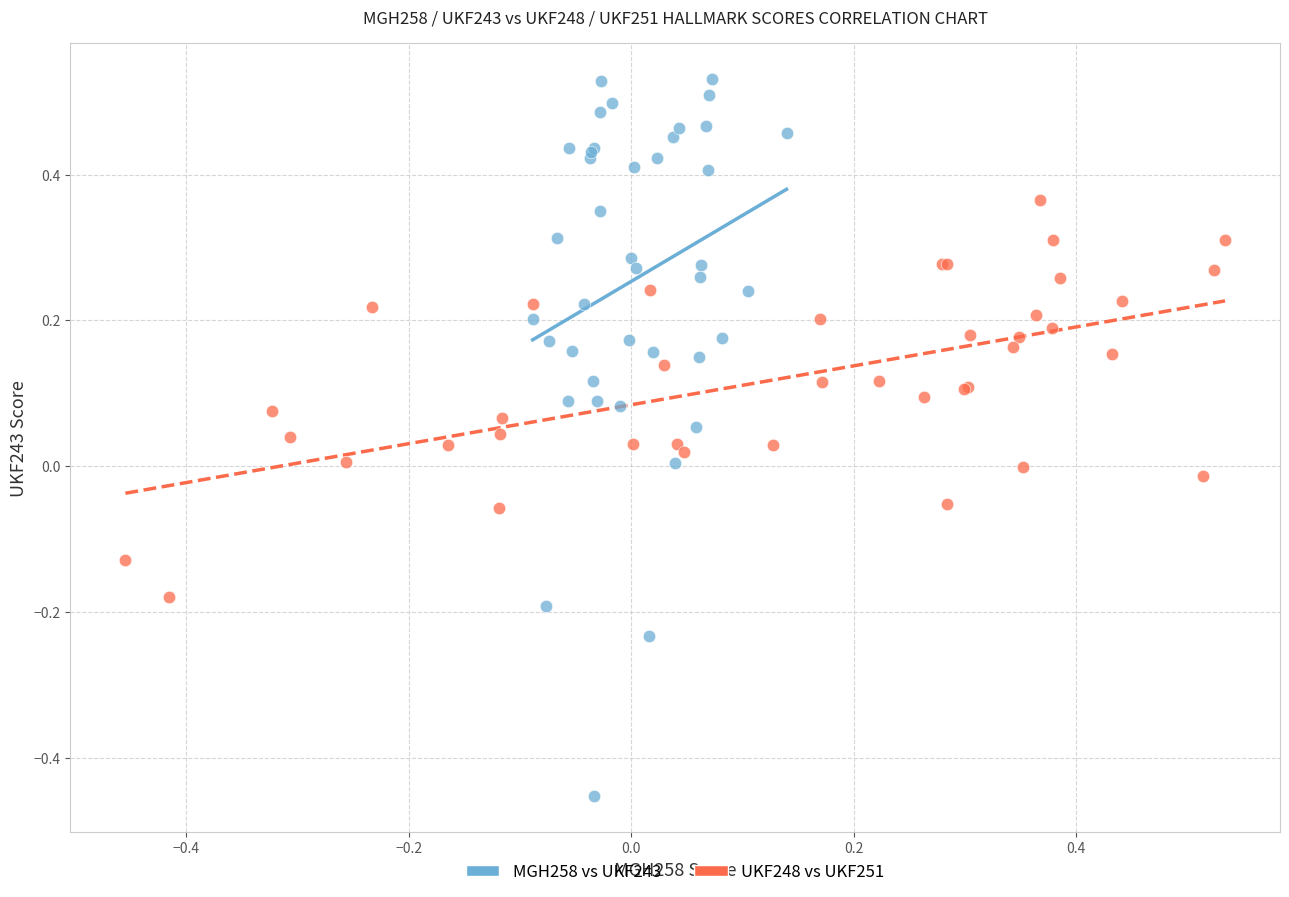

Which series reaches the minimum Y coordinate?

MGH258 vs UKF243